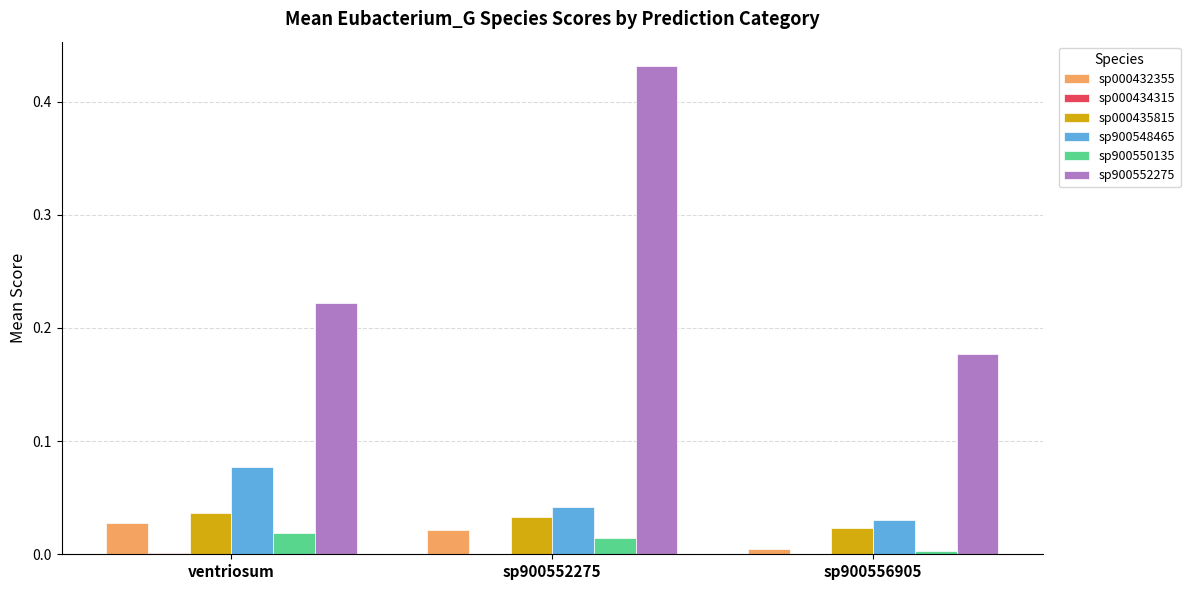

The sp900550135 series shows 0.0 at ventriosum. True or false?

True